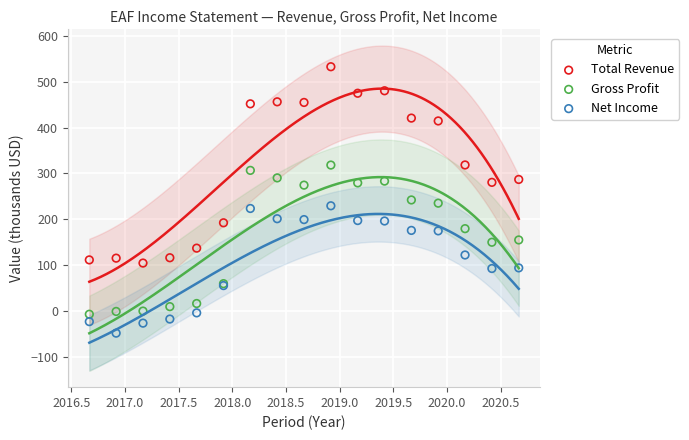

Which series reaches the maximum Y coordinate?

Total Revenue